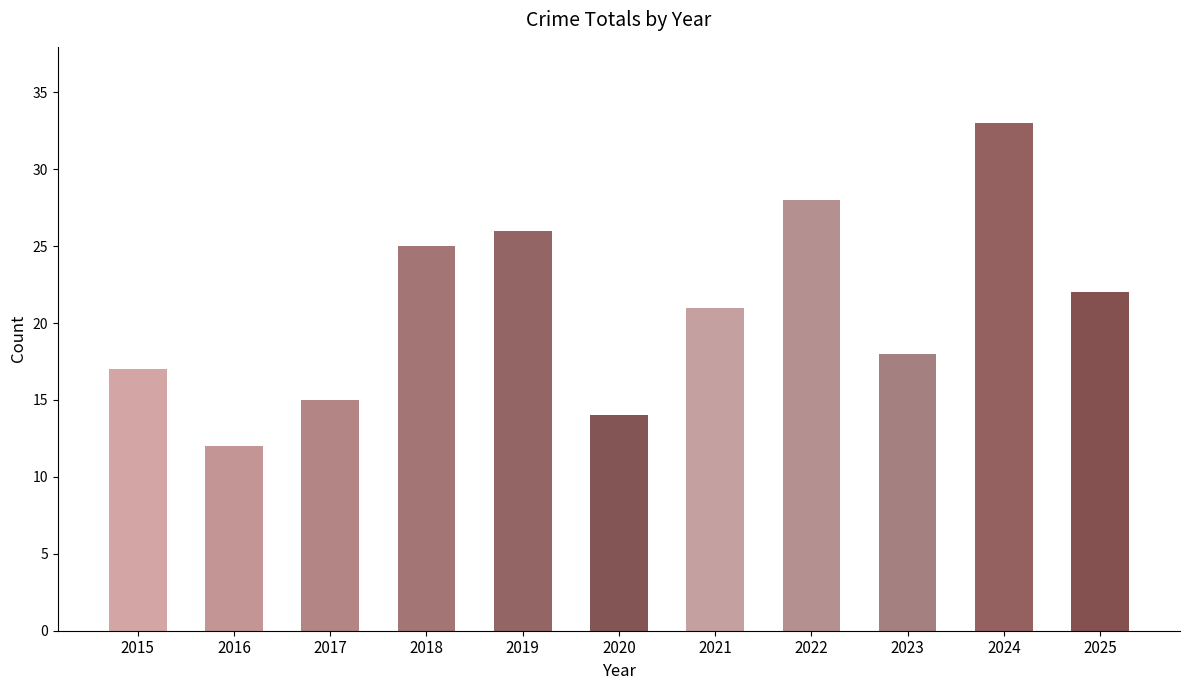

True or false: the data shows 18 at 2023.

True